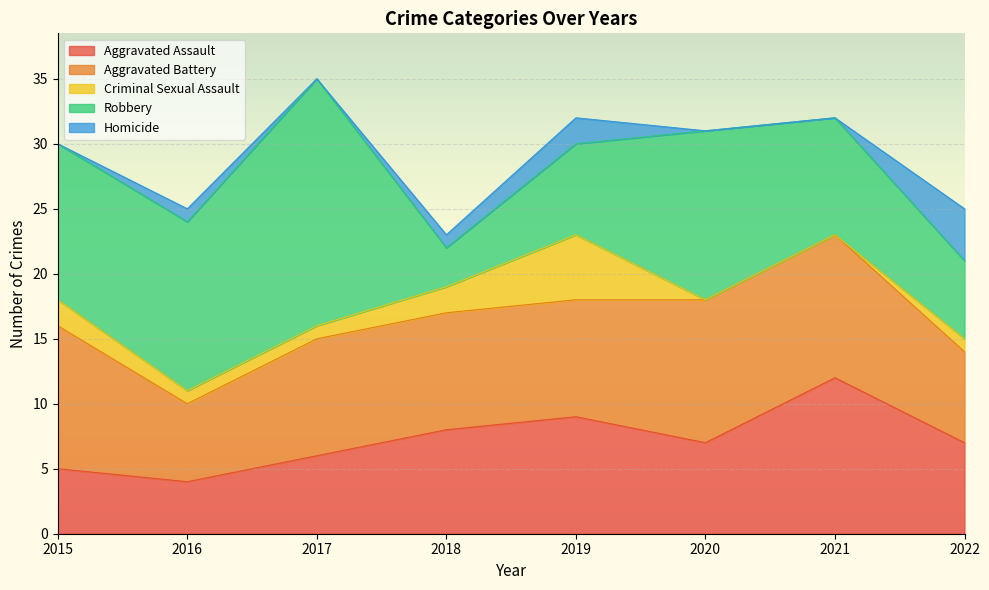

Where does the Criminal Sexual Assault series first go above 1?

2015